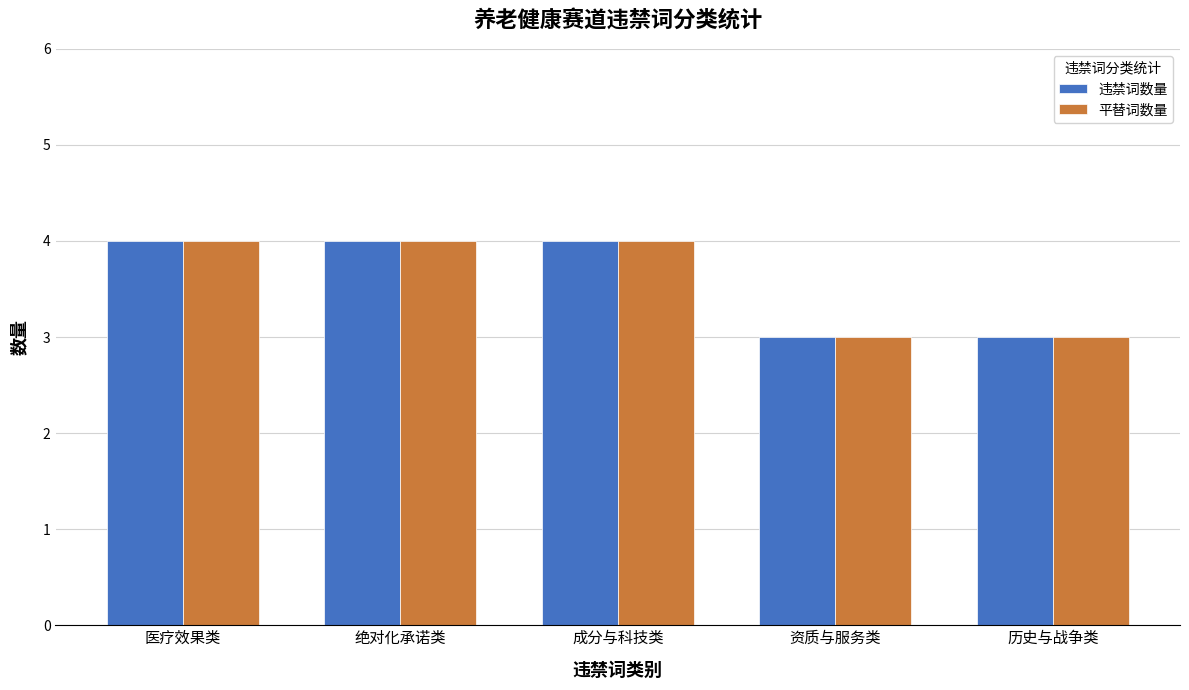

What is the label of the 3rd bar from the right?

成分与科技类